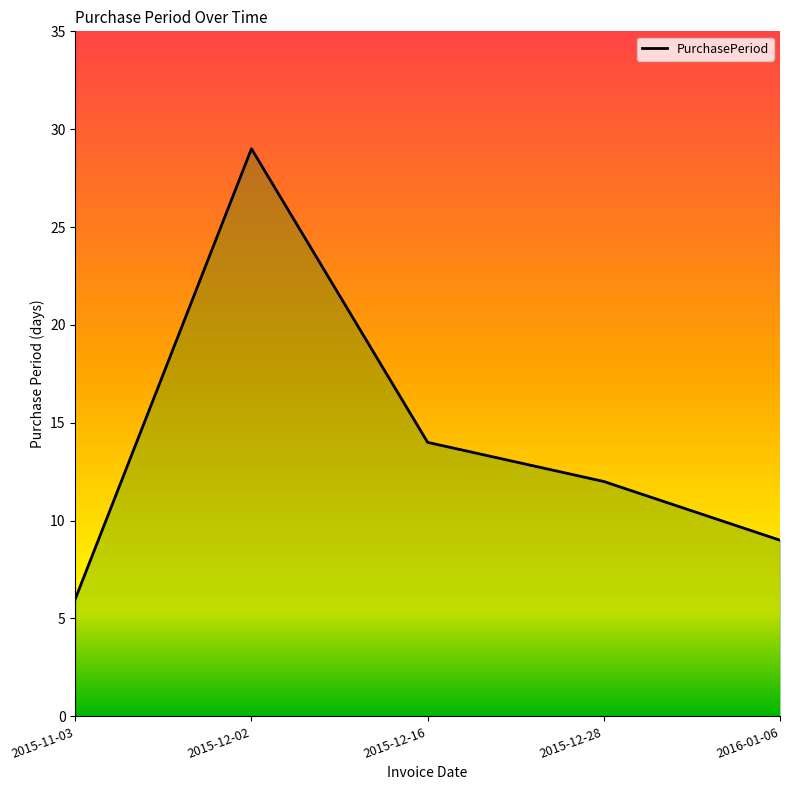

At which category does the chart reach its minimum across all series?

2015-11-03